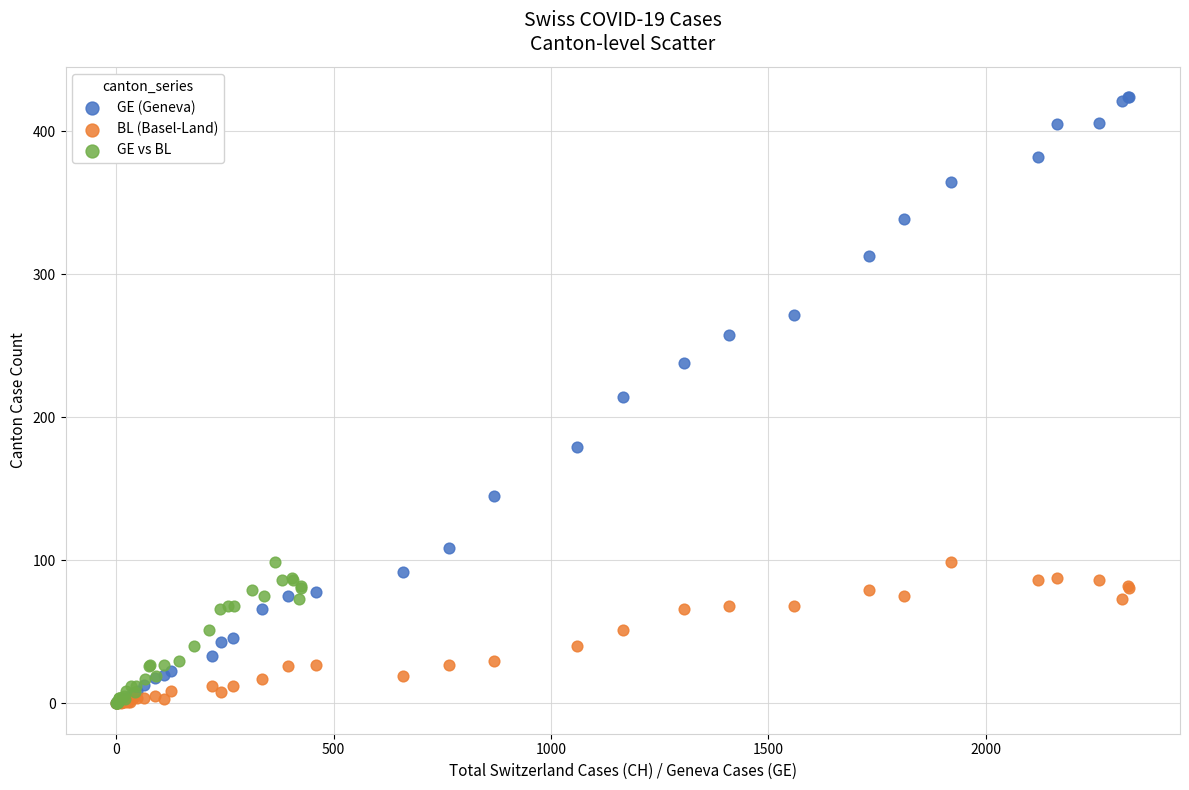

Which series has the largest Y range (max minus min)?

GE (Geneva)